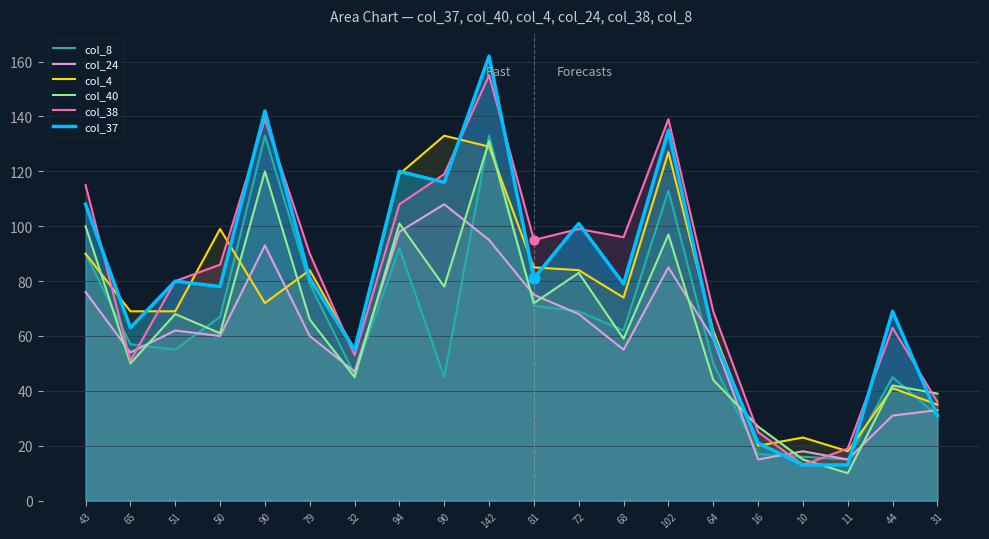

Which series contains the highest Y value?

col_37